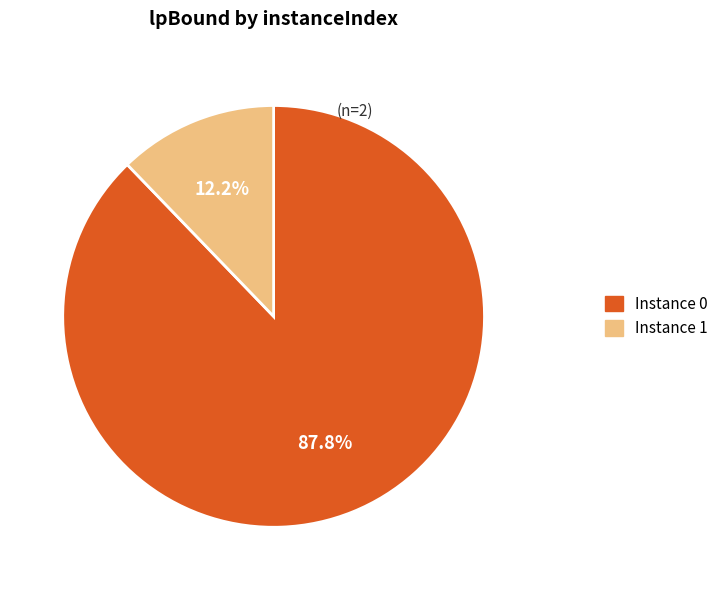

Is there a majority slice in this chart?

Yes